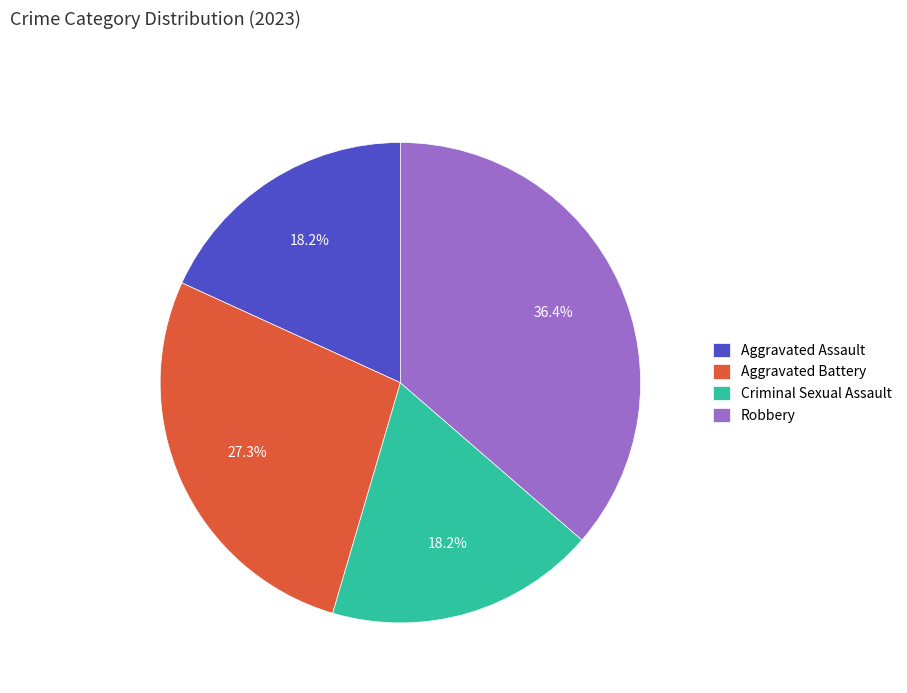

Is it true that Criminal Sexual Assault is 4% of the pie?

False